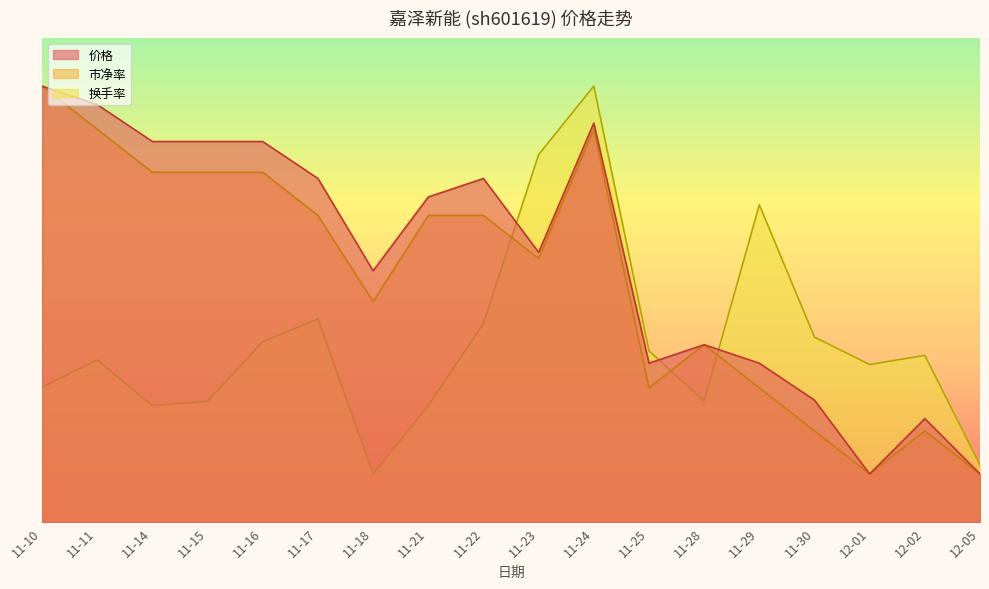

At how many categories does at least one series exceed 1?

17